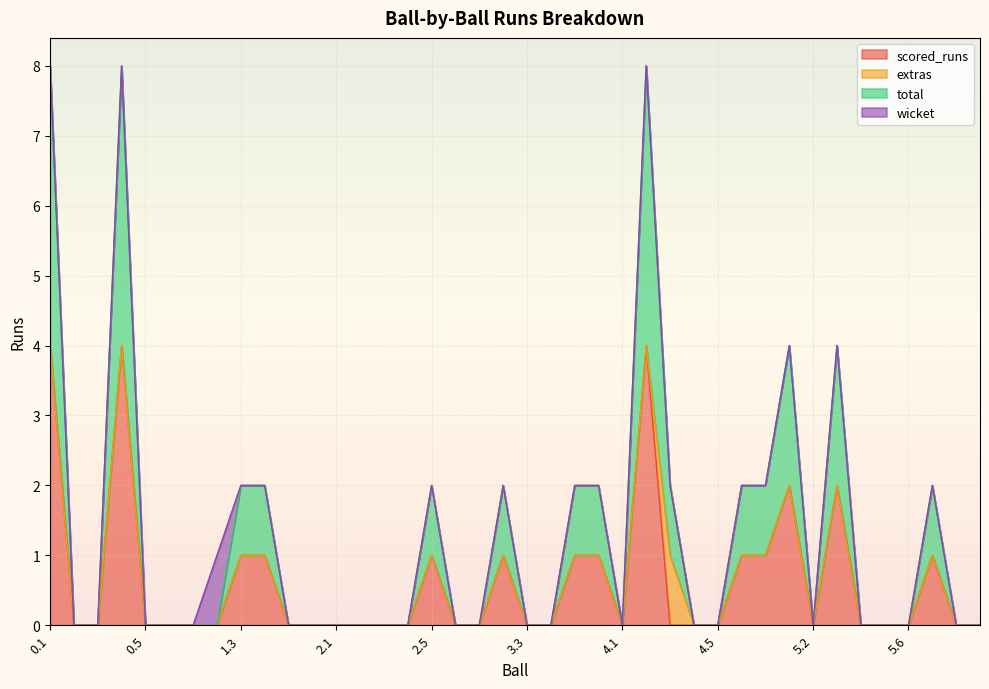

Which category has the highest value across all series?

0.1